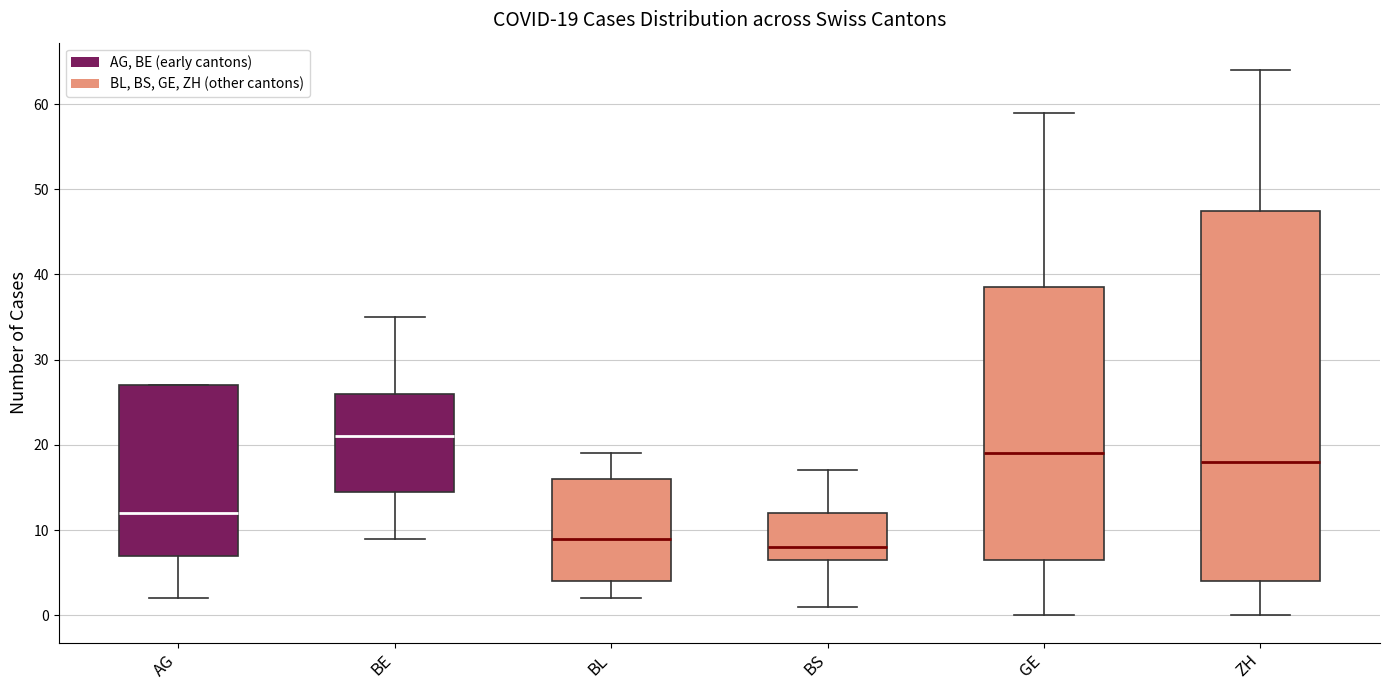

Comparing the boxes themselves (not the whiskers), which one is the tallest?

ZH